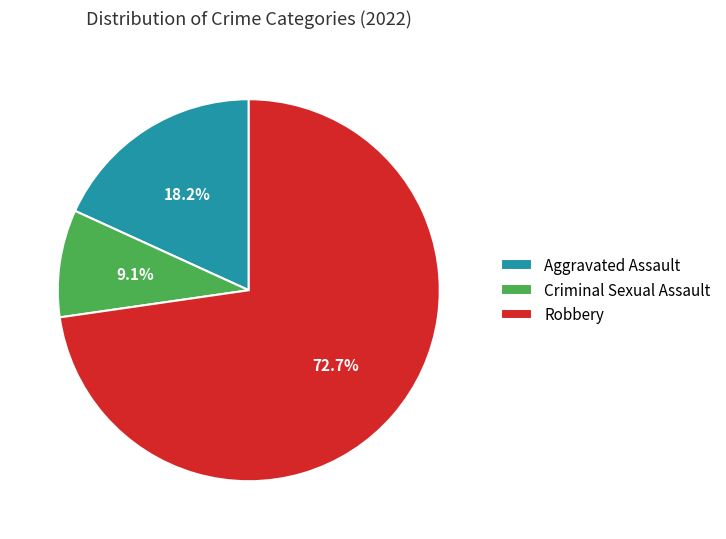

Which has a higher value, Robbery or Criminal Sexual Assault?

Robbery